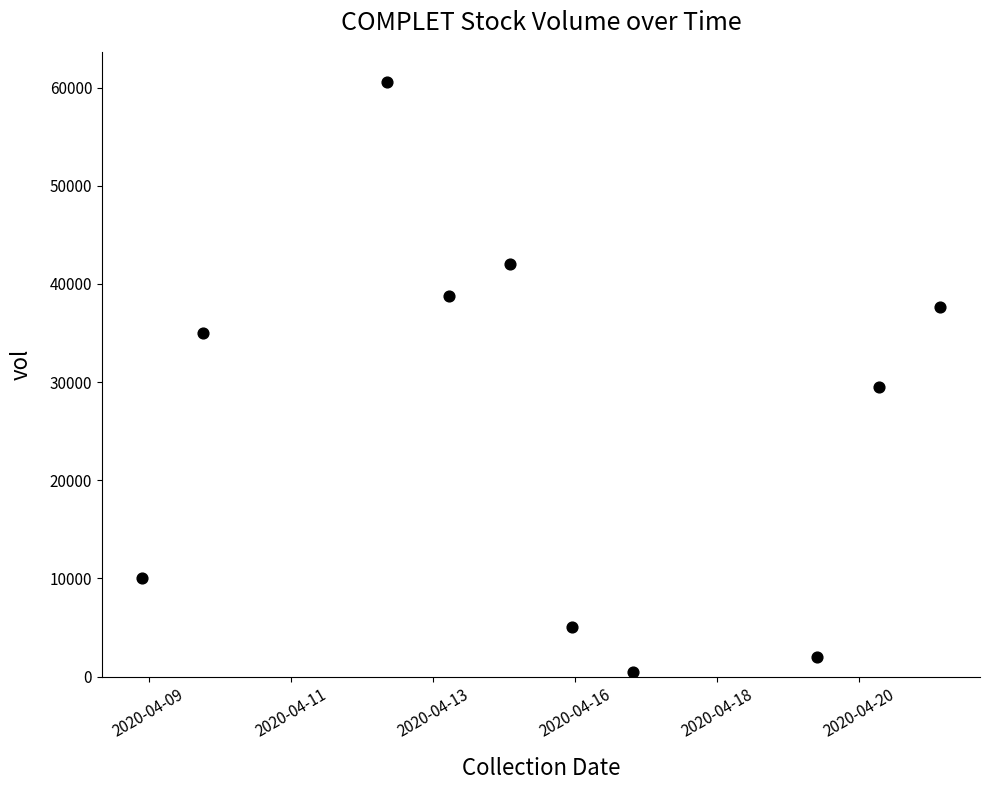

What is the average X value?

1586969280